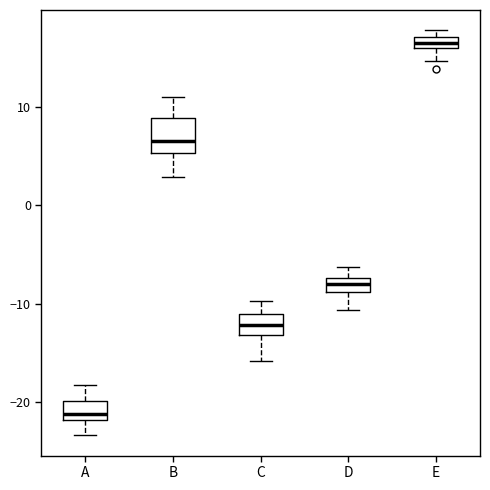

Where is the upper edge of the box for B on the y-axis? The values are not printed on the chart, so give them approximately, as read against the axis.

9